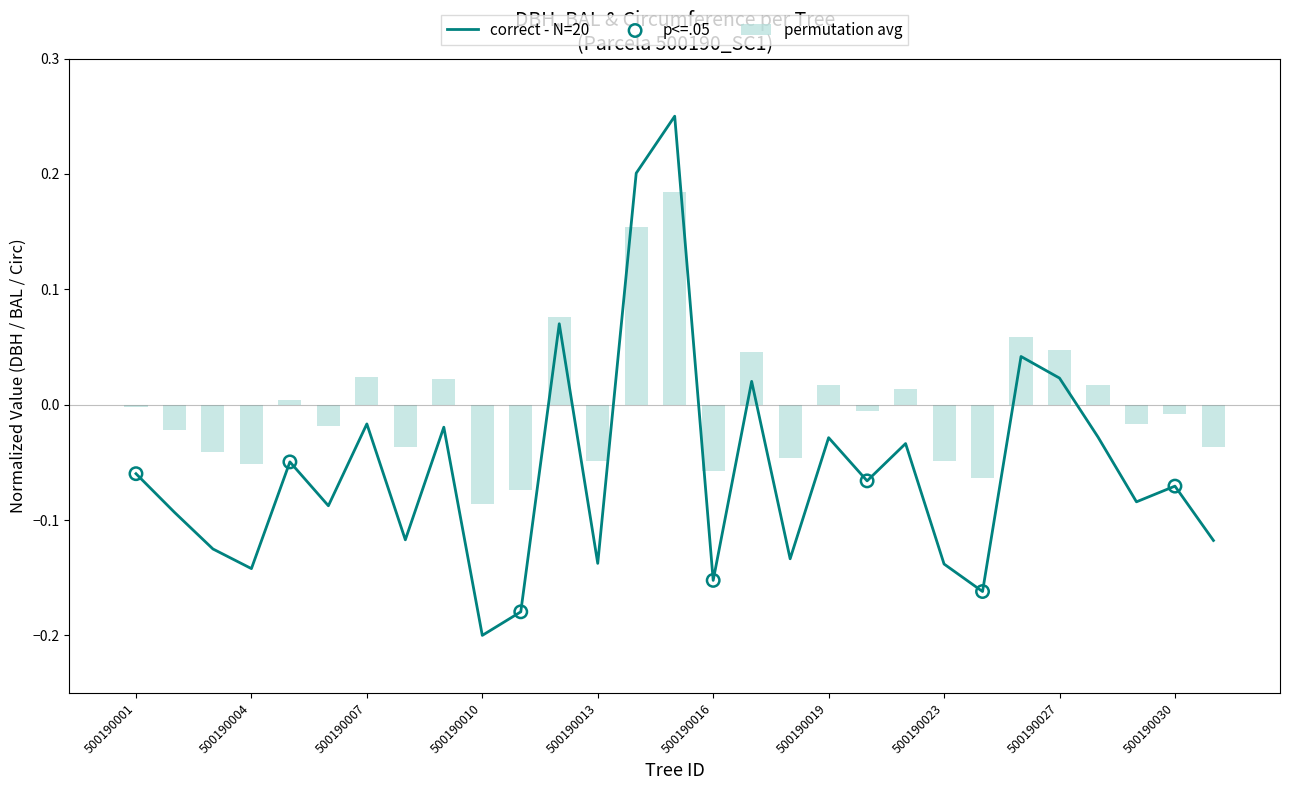

At which category is the sum across all series the highest?

500190015